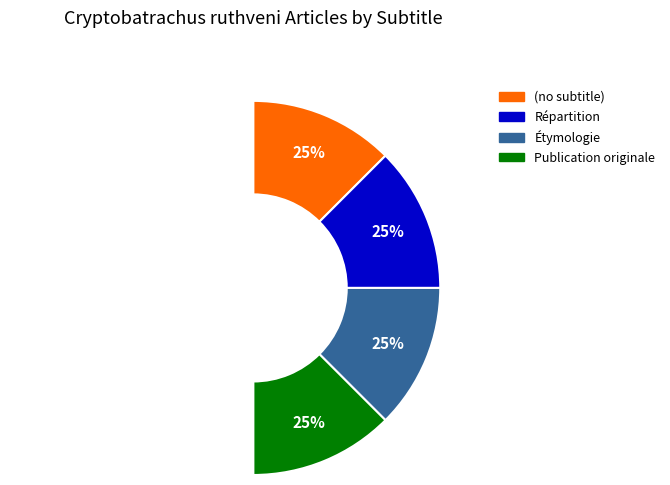

Count the number of slices in the pie.

4